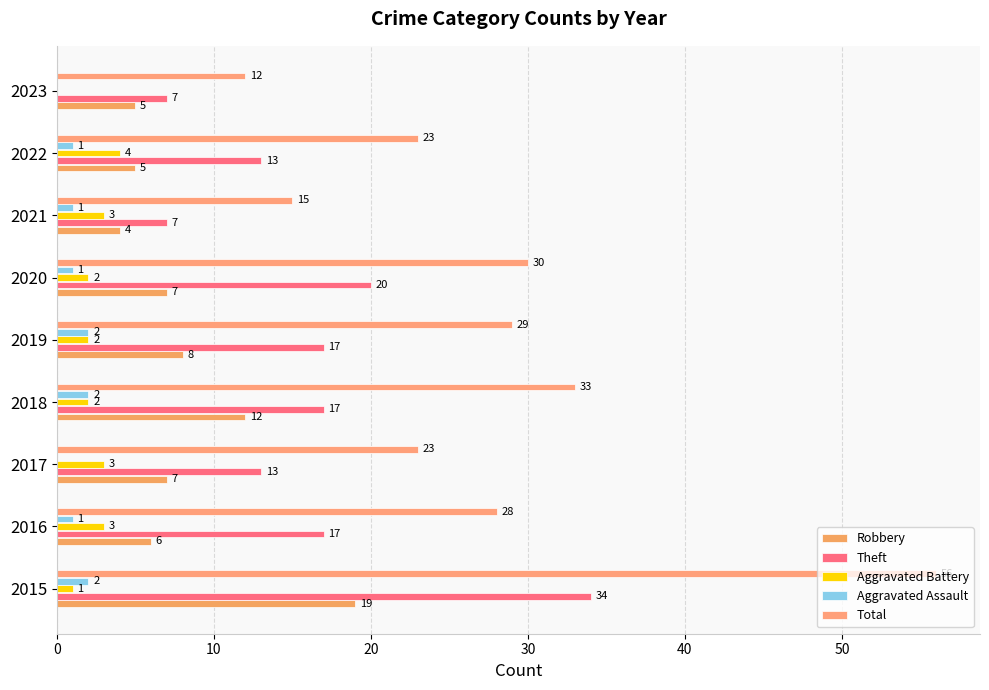

How many series are shown in this chart?

5